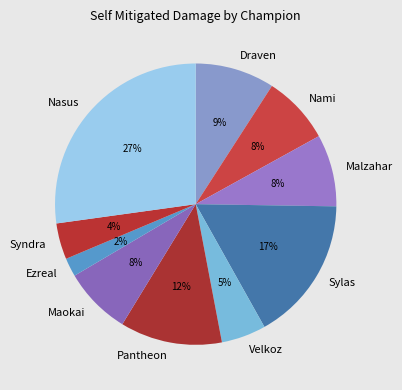

Does Nasus account for over 50% of the chart?

No